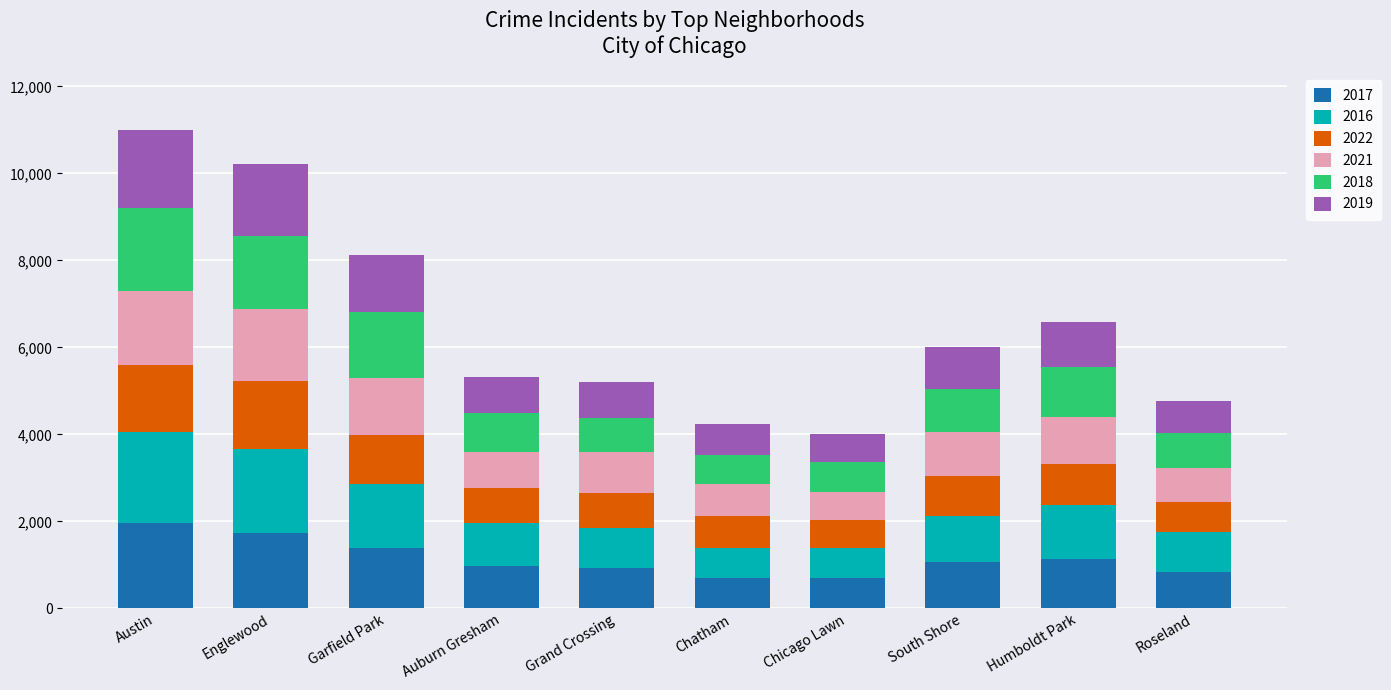

Count the number of data series in this chart.

6